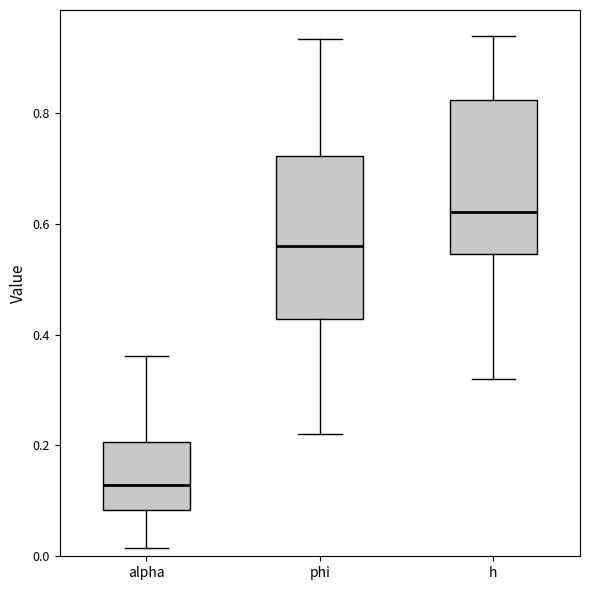

Which box's median line is the highest?

h